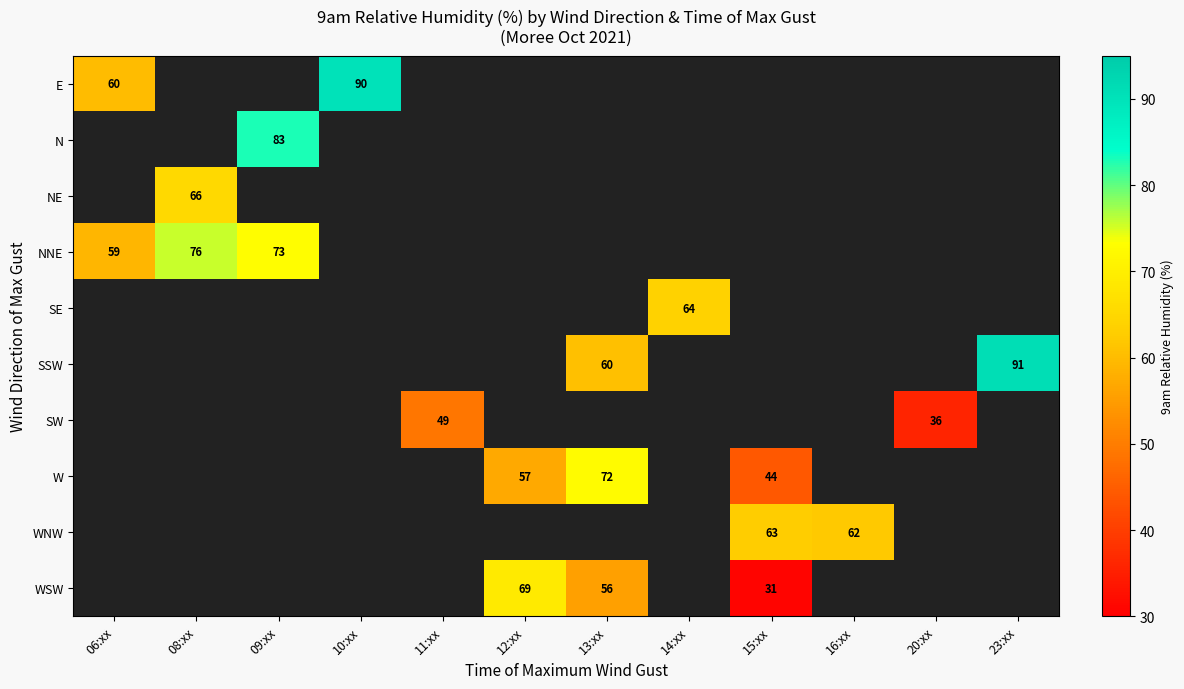

Count the number of categories in the chart.

12